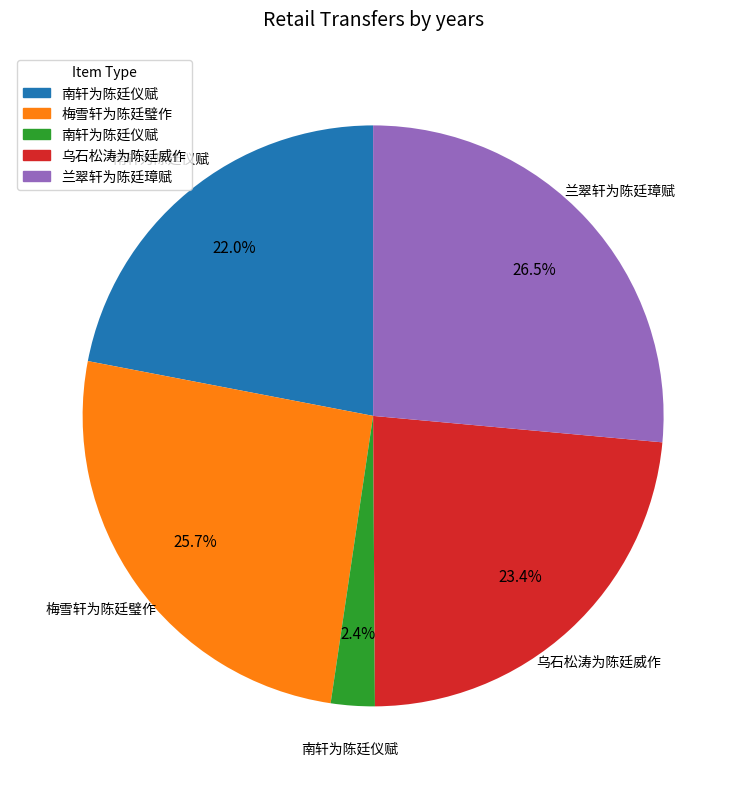

Does any single category account for the majority?

No